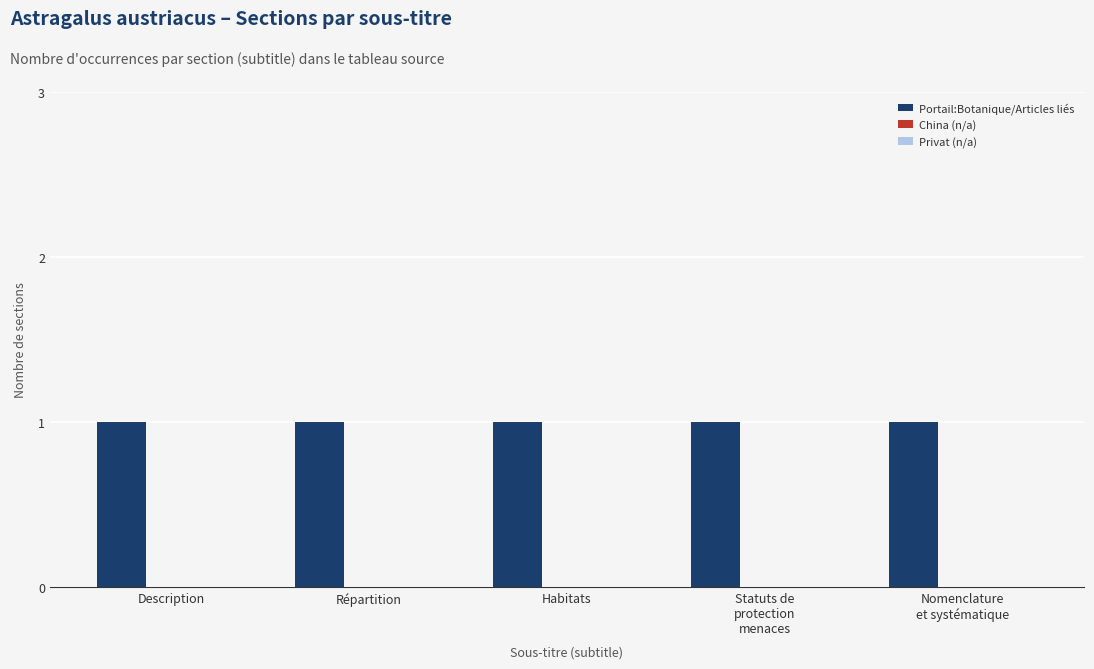

How many bars are there in each group?

3